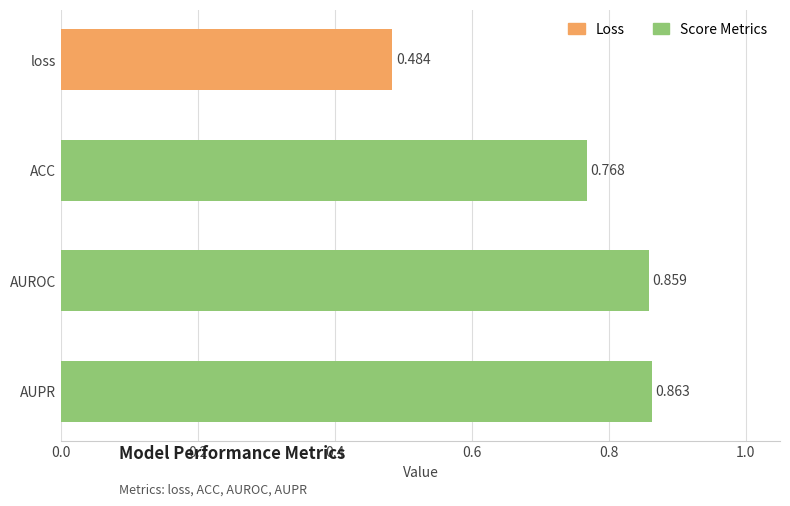

Which label corresponds to the largest value in the chart?

AUPR